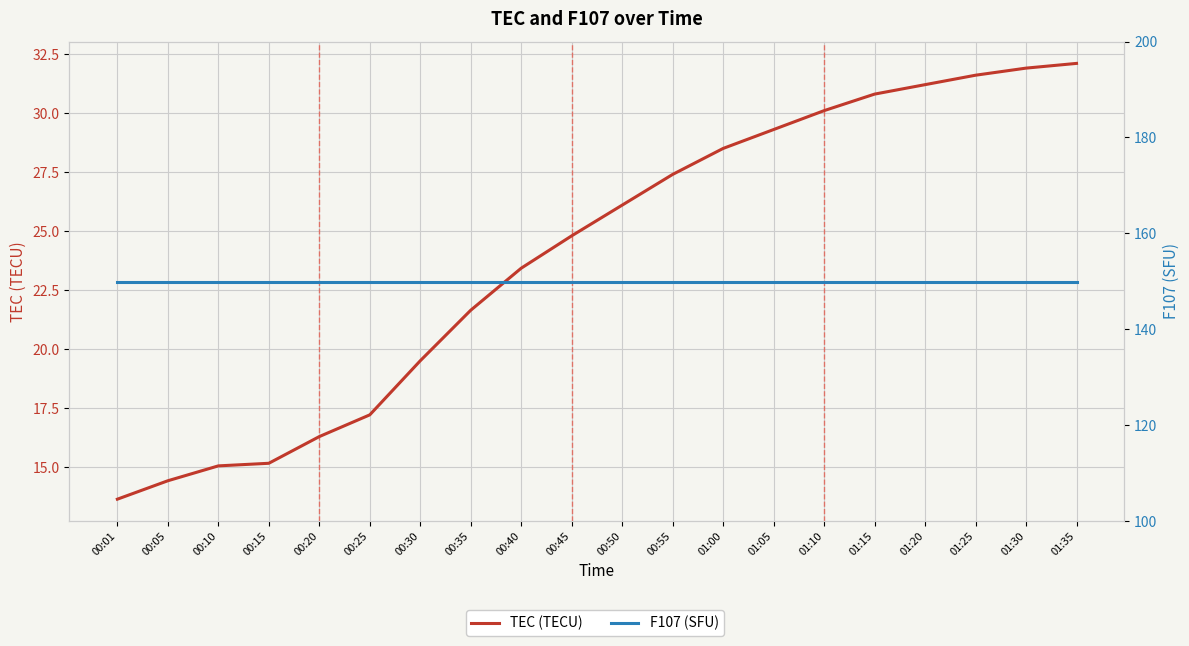

What is the value of the F107 (SFU) point at the 2nd from the left?

149.8